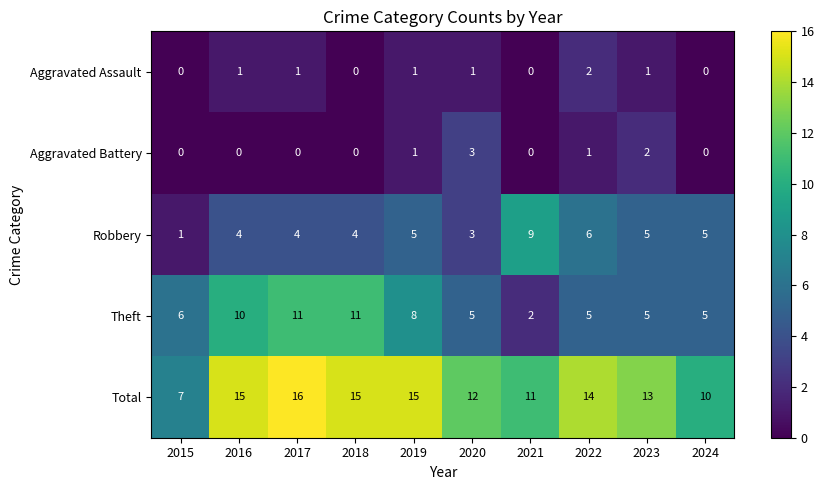

Rank the series by their maximum value, from lowest to highest.

Aggravated Assault, Aggravated Battery, Robbery, Theft, Total